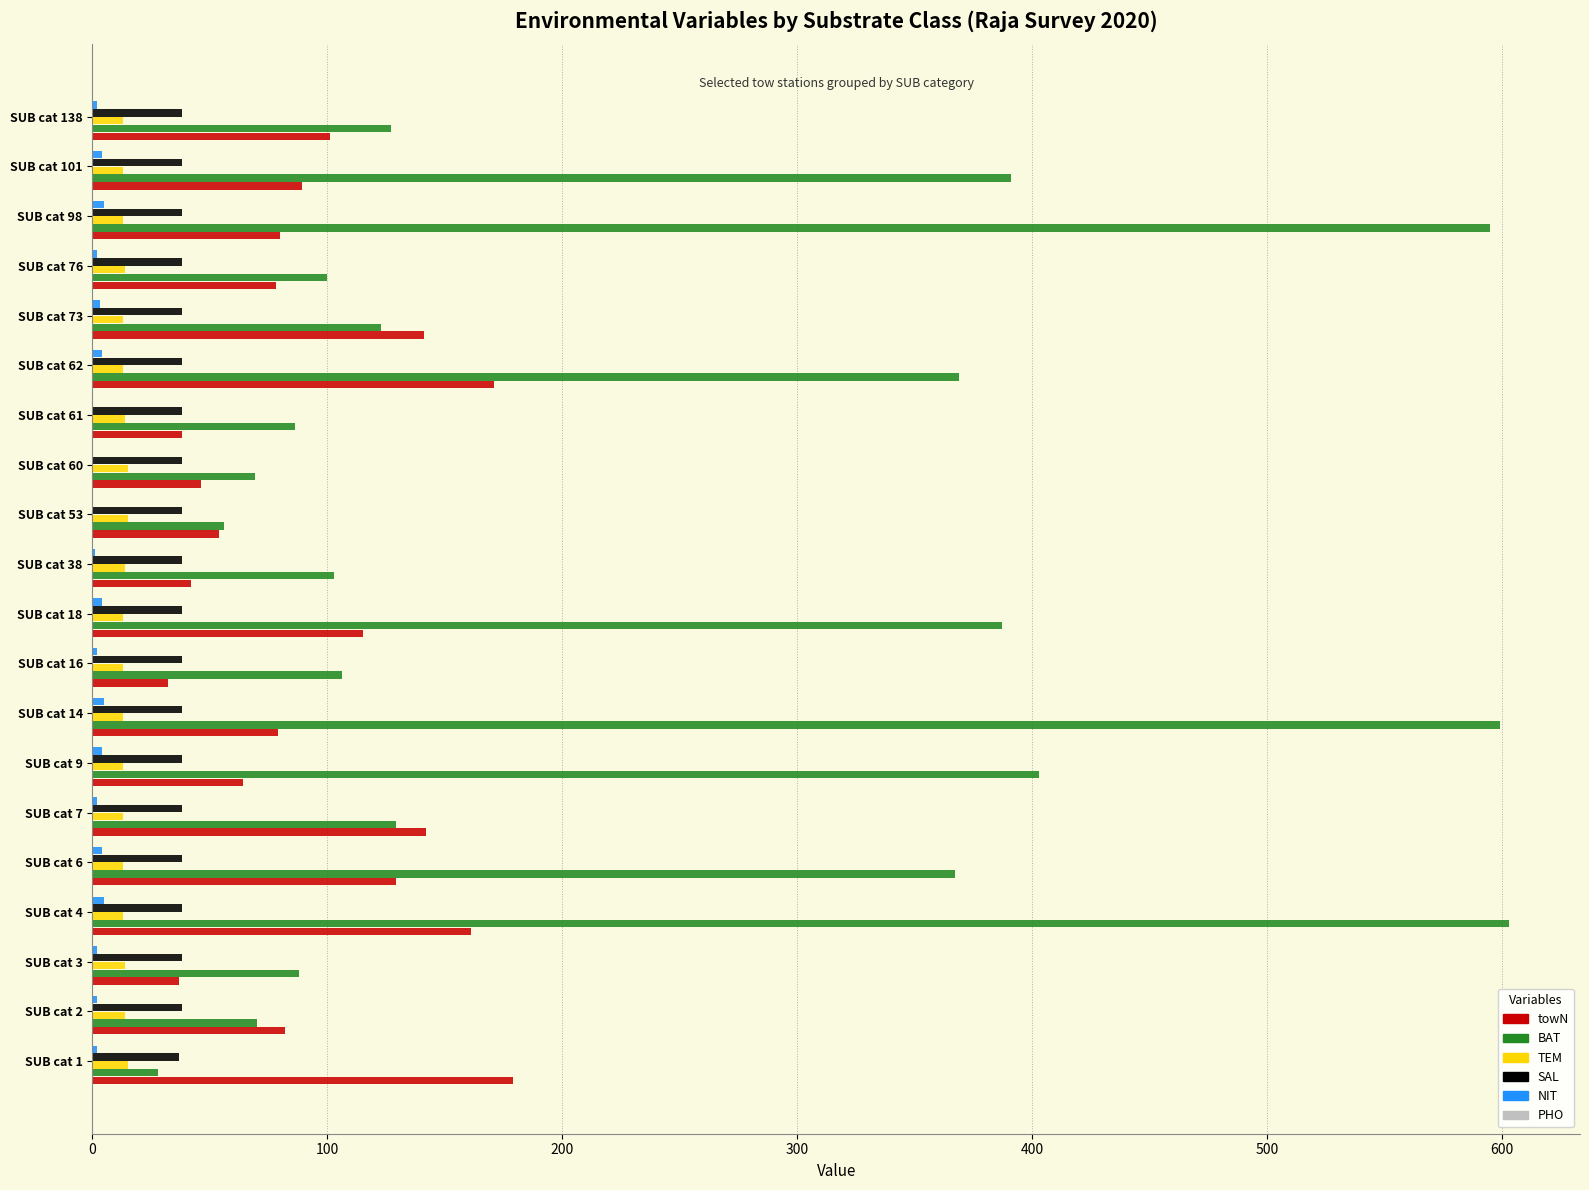

True or false: towN has a value of 54 at SUB cat 53.

True